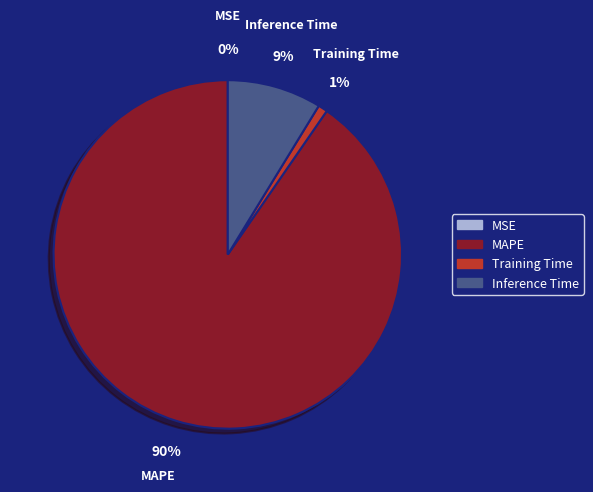

Which slice is the largest?

MAPE